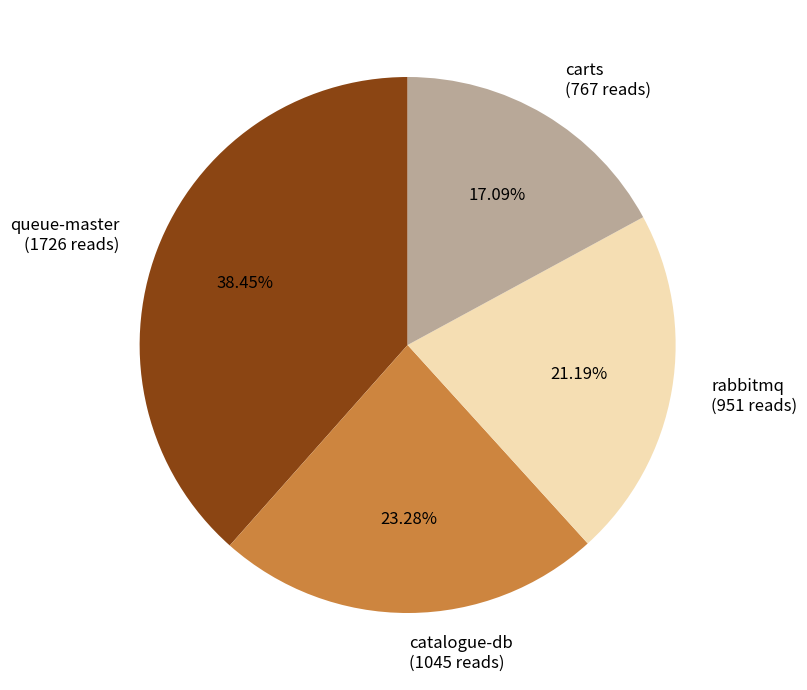

Approximately how many times larger is the value at rabbitmq (951 reads) compared to carts (767 reads)?

1.2